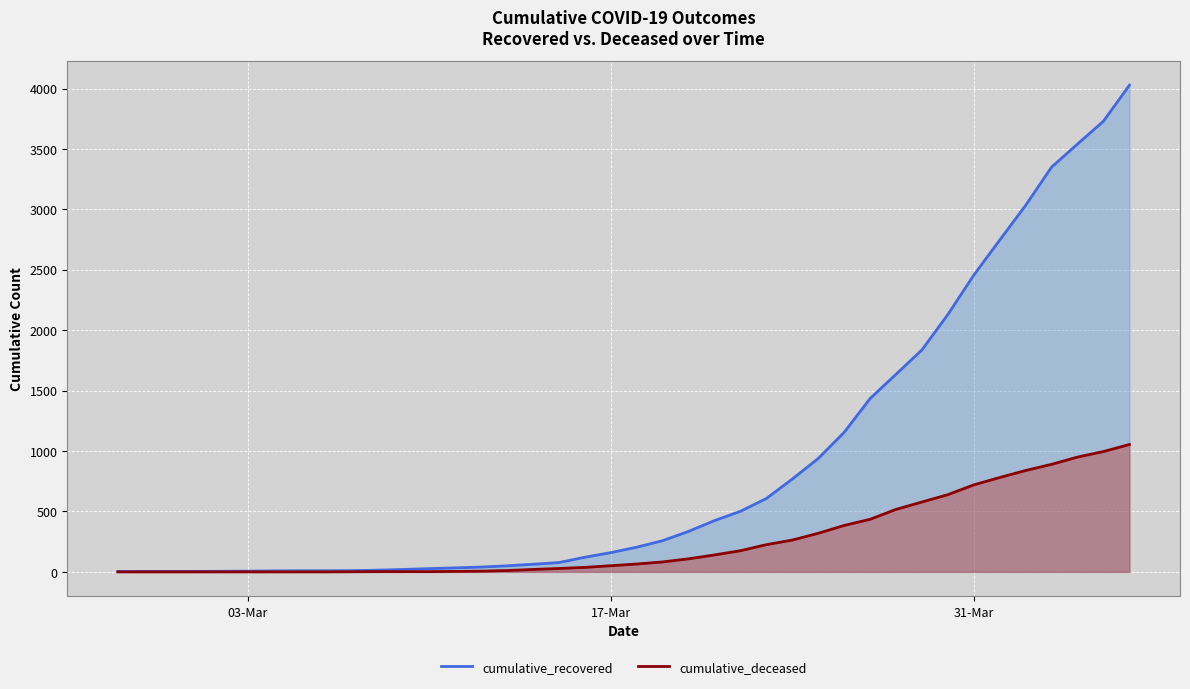

True or false: cumulative_recovered and cumulative_deceased intersect in this chart.

False